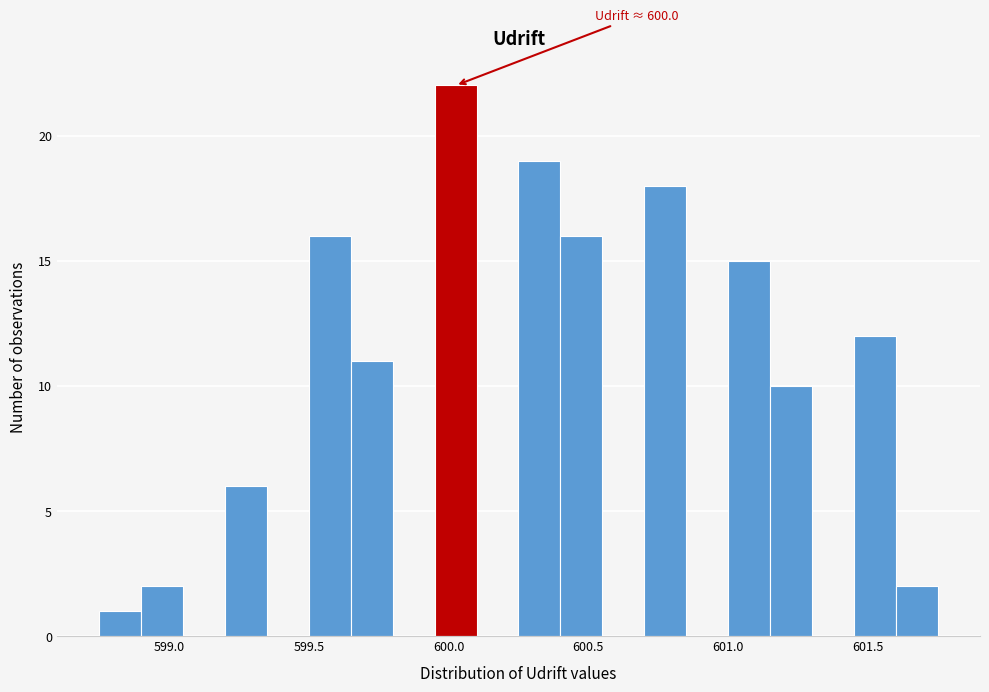

Around what value on the x-axis is the tallest bar? Give the approximate position of its centre, as read against the axis.

600.05